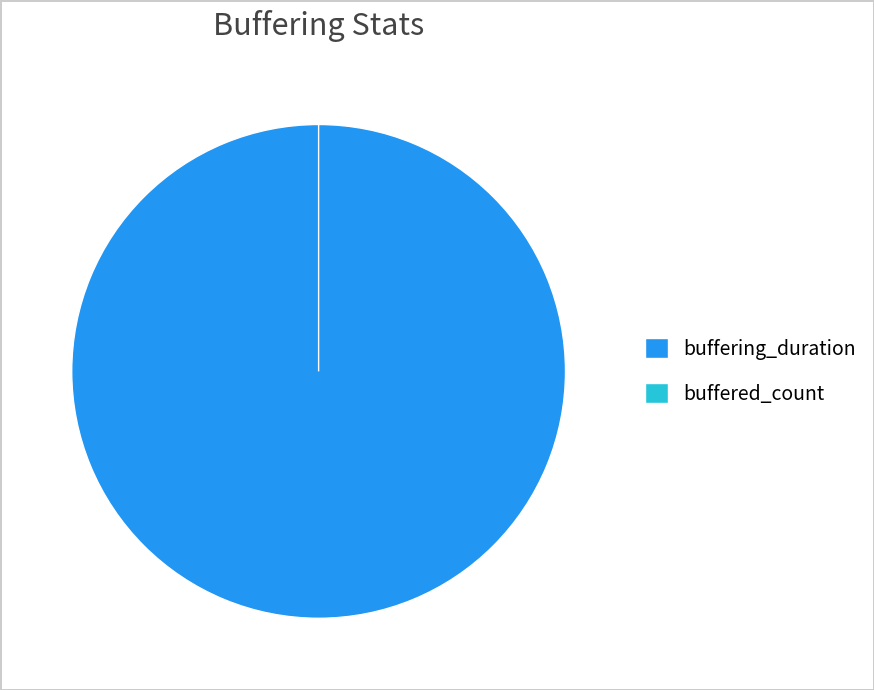

Which category has the smallest portion of the pie?

buffered_count